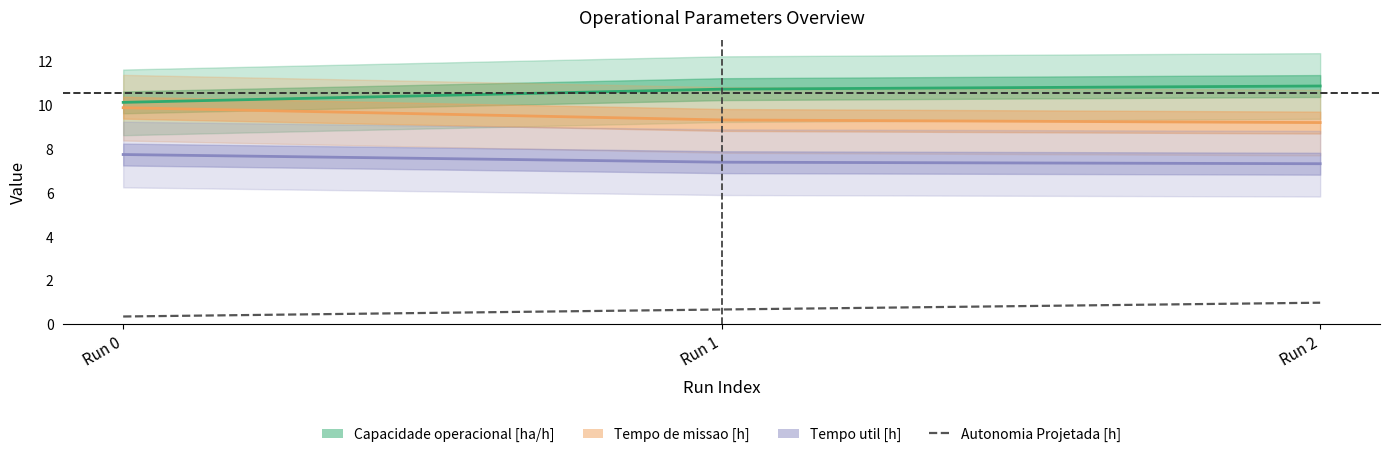

The Capacidade operacional [ha/h] series shows 5.8 at Run 2. True or false?

False